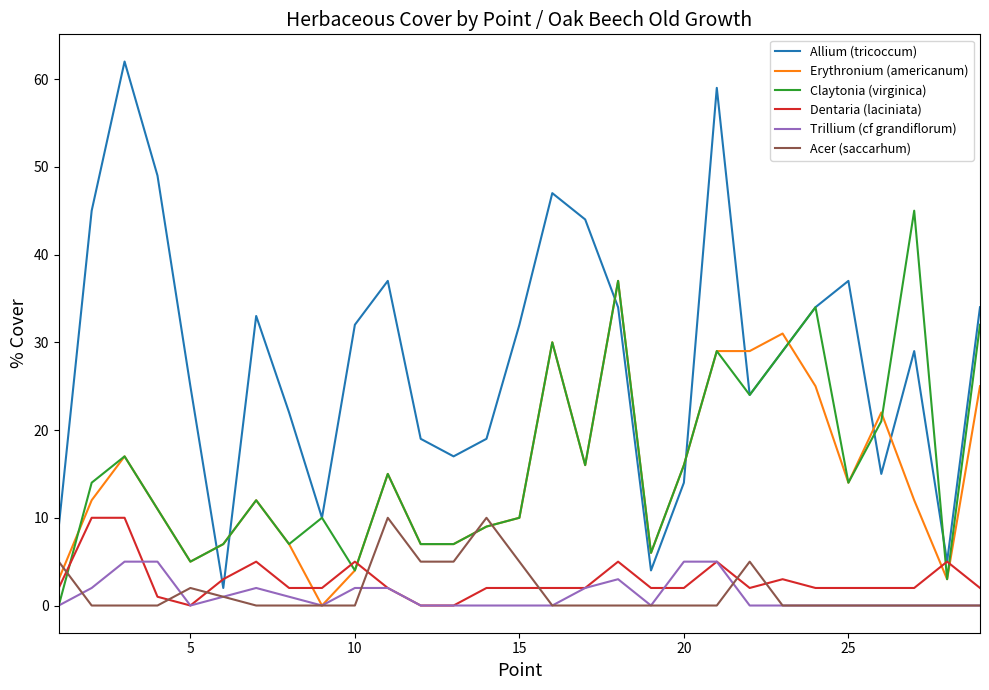

What is the maximum value shown in the chart?

62